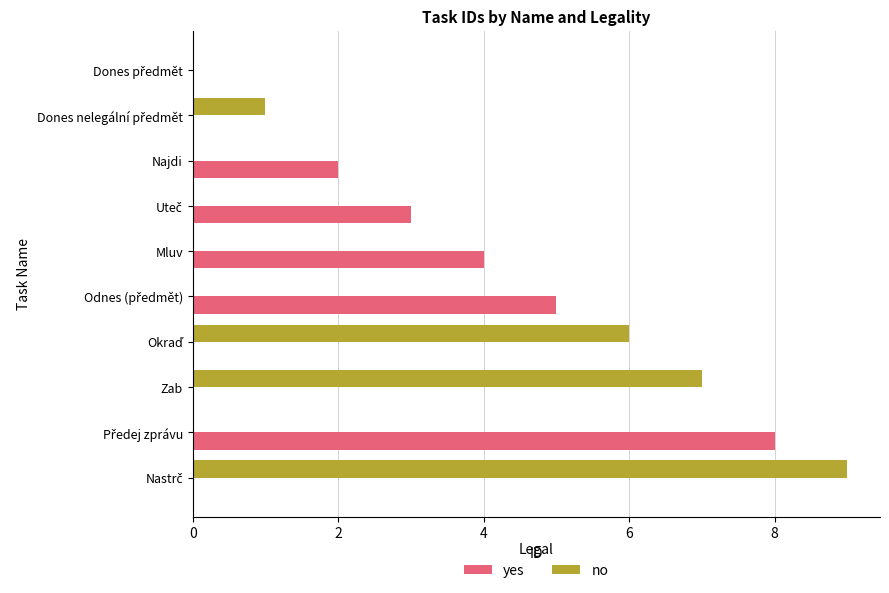

The value of no at Mluv is 6. True or false?

False